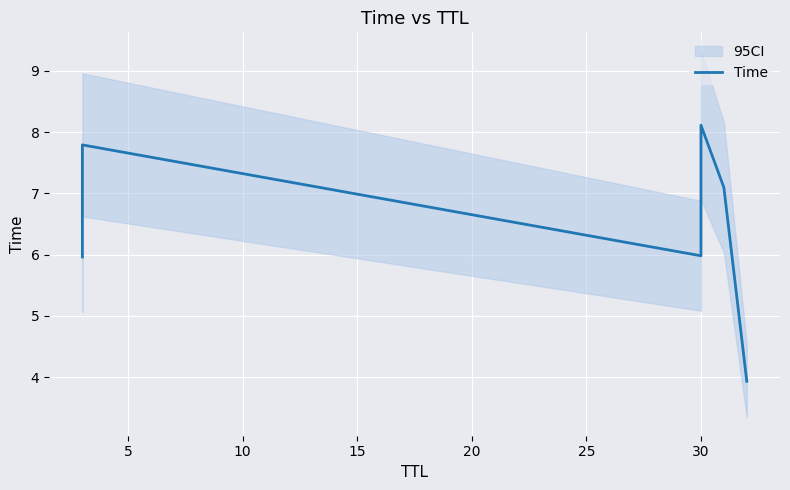

True or false: the data shows 1.7 at 5.

False